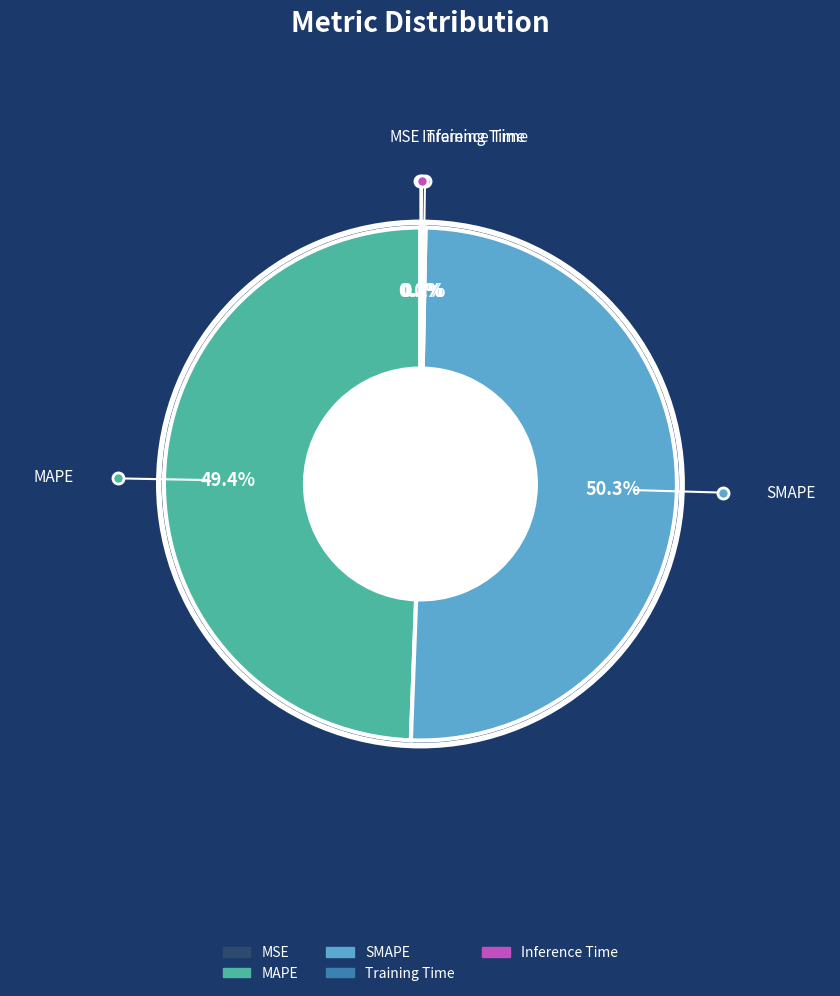

What is the largest slice in the pie chart?

SMAPE